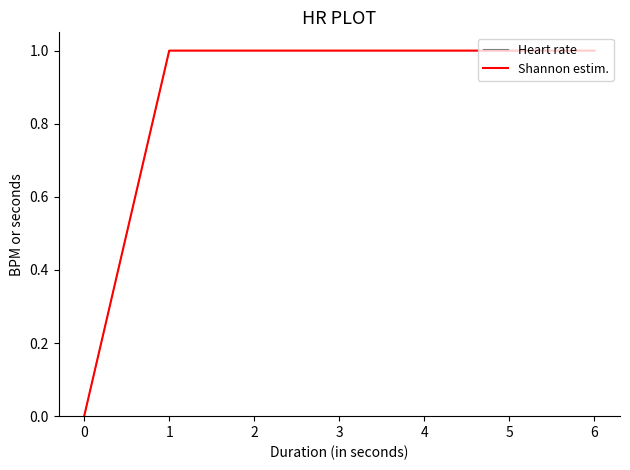

Between 3 and 5, which series saw the biggest shift?

Heart rate